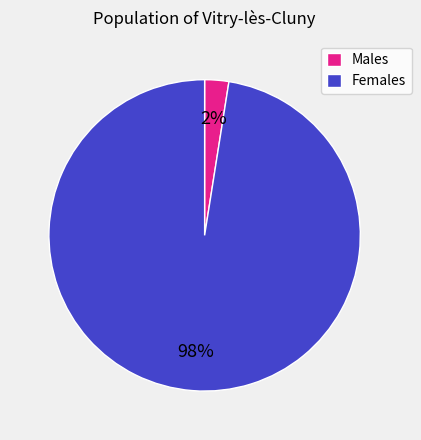

What is the majority slice?

Females